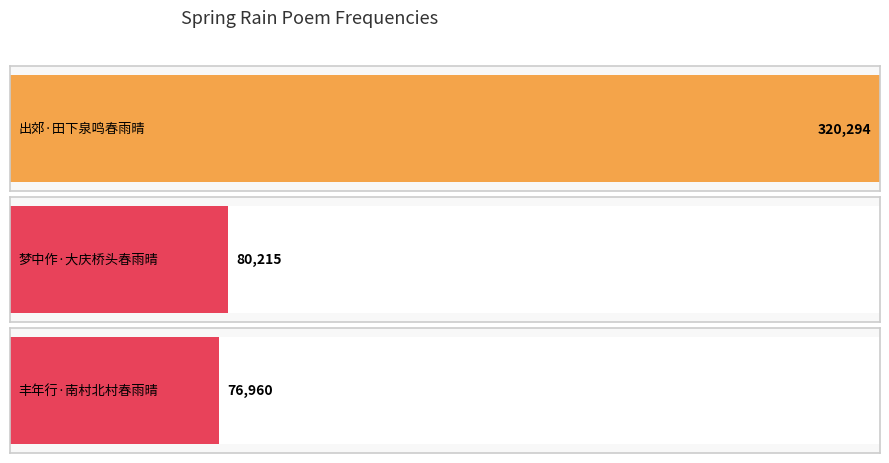

Between 出郊·田下泉鸣春雨晴 and 丰年行·南村北村春雨晴, which is larger?

出郊·田下泉鸣春雨晴